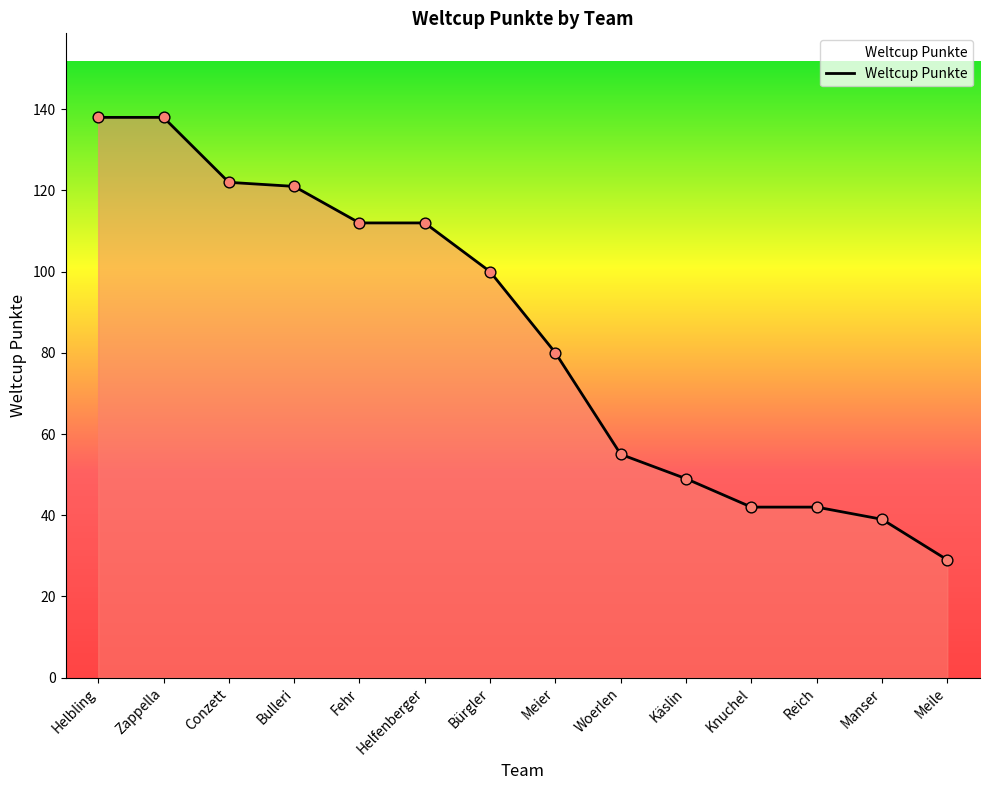

What is the change in value from Bulleri to Reich?

-79